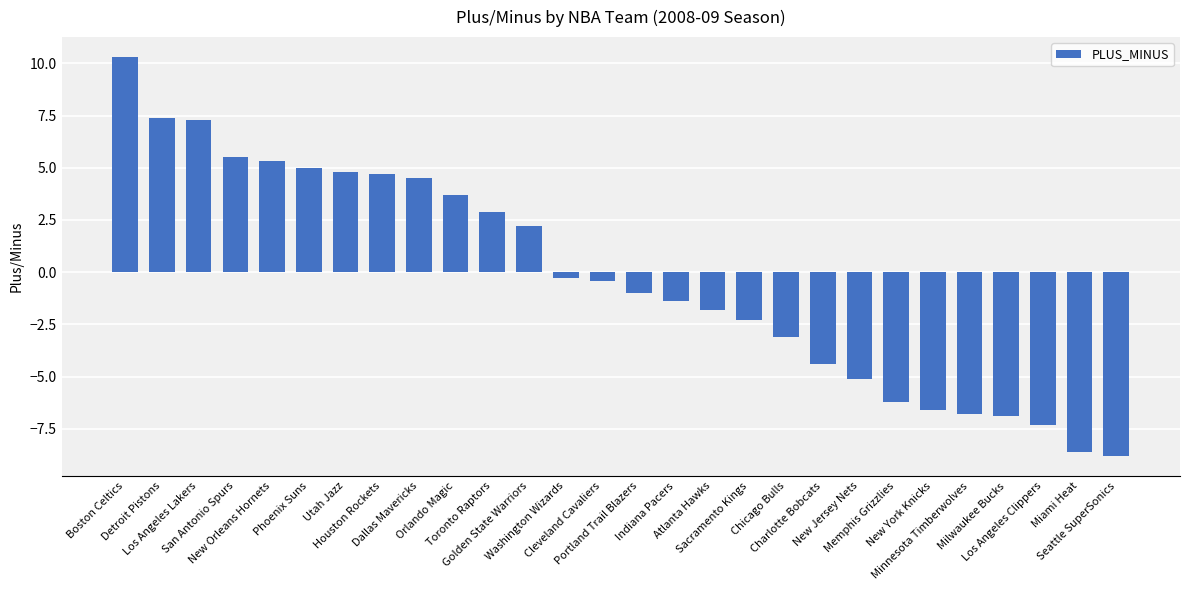

How many bars are there in total?

28